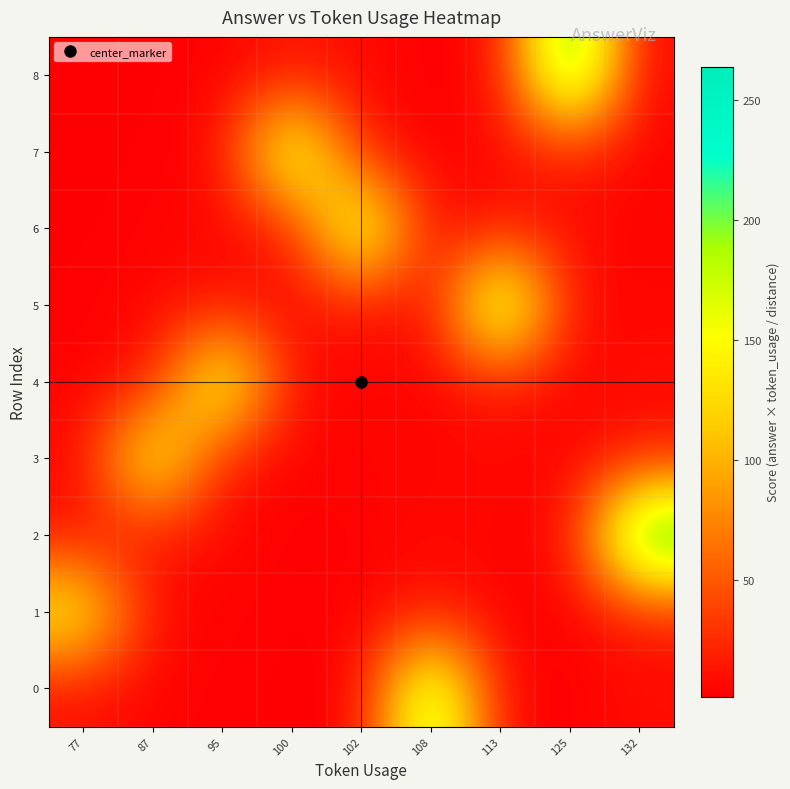

At which category does the chart reach its peak across all series?

132